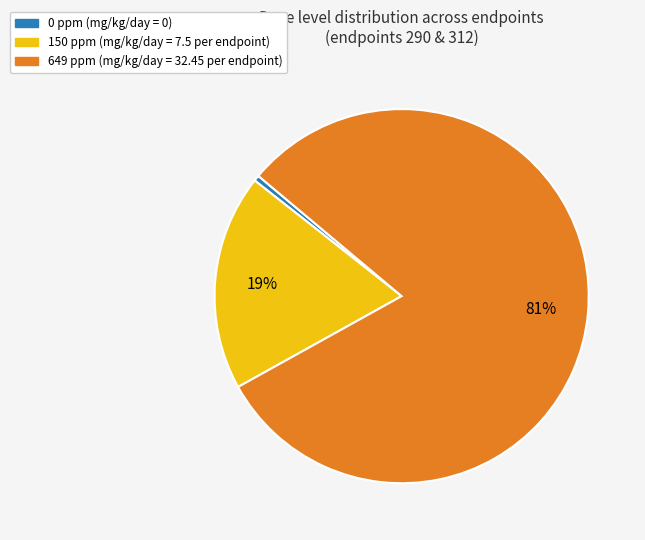

To the nearest percent, what is the average slice percentage?

33%